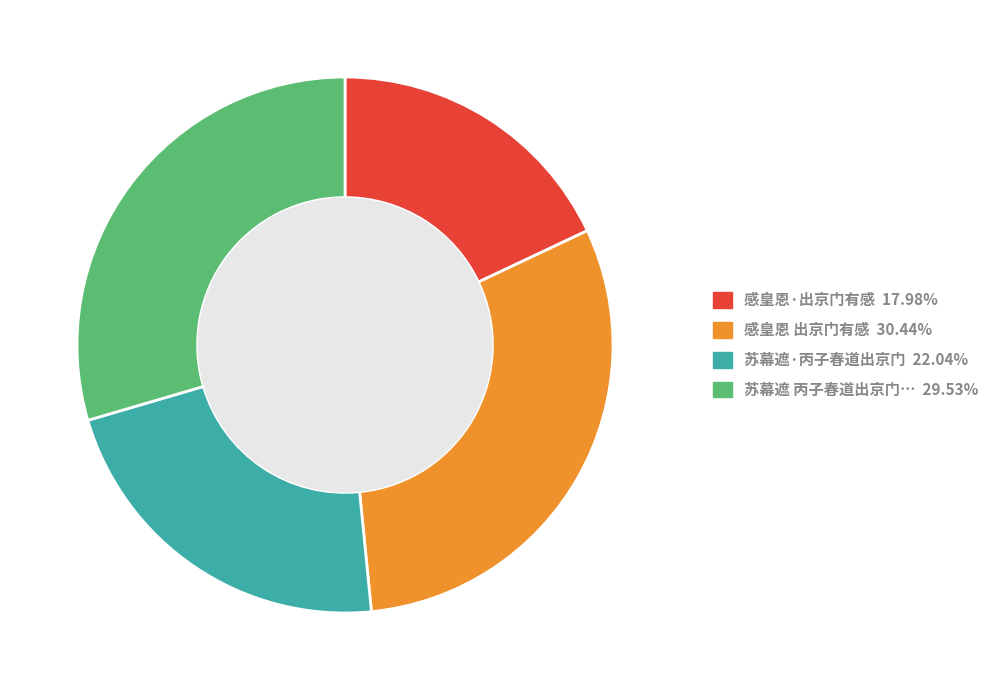

Does any single category account for the majority?

No